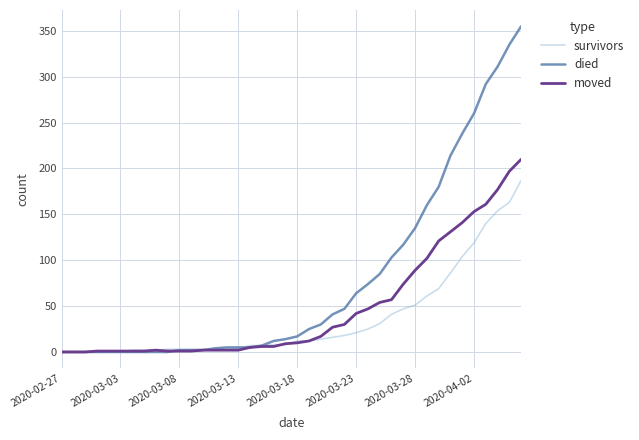

Rank the series by their maximum value, from lowest to highest.

survivors, moved, died